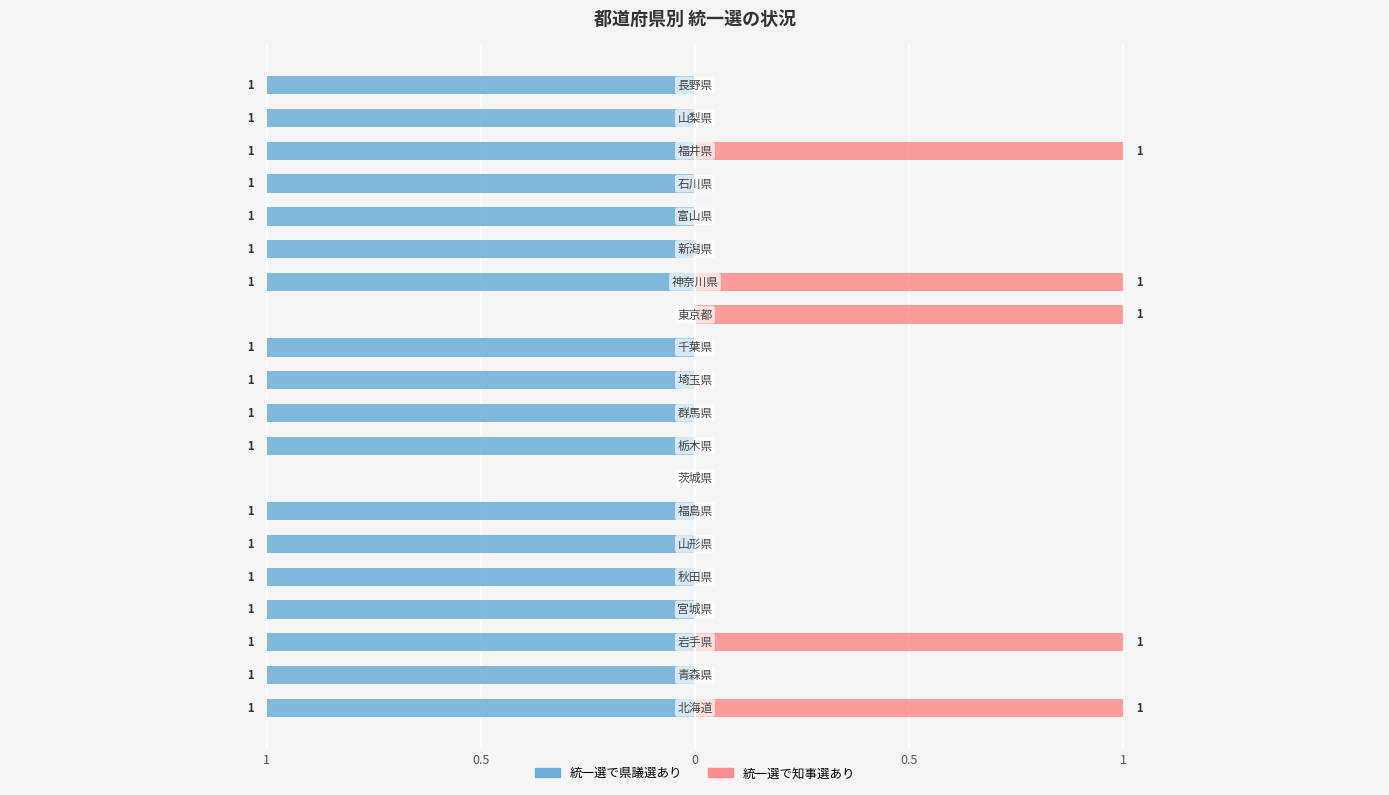

Is it true that 統一選で知事選あり equals -1 at 19?

False